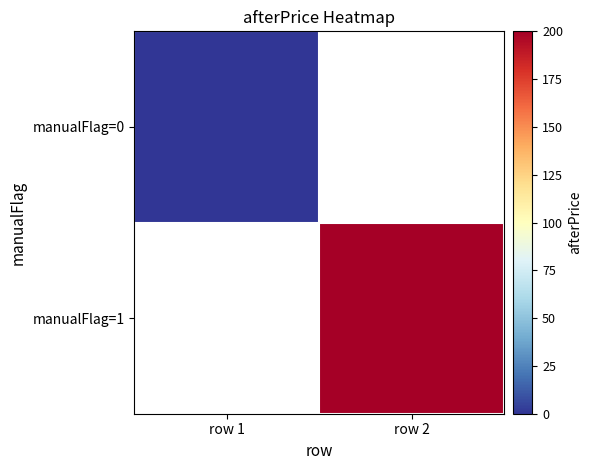

Is it true that manualFlag=0 equals 0.0 at row 1?

True